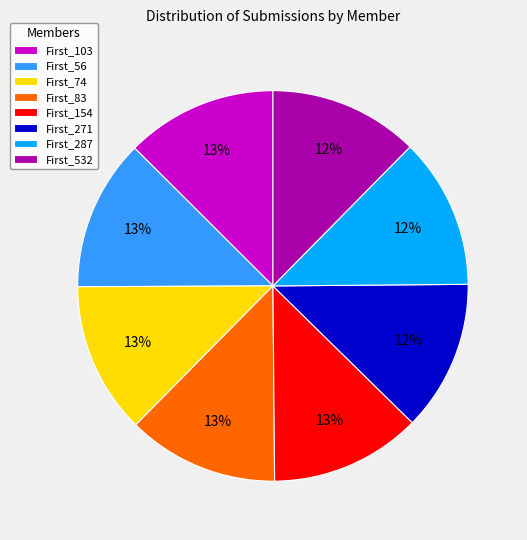

To the nearest percent, what portion does First_287 represent?

12%